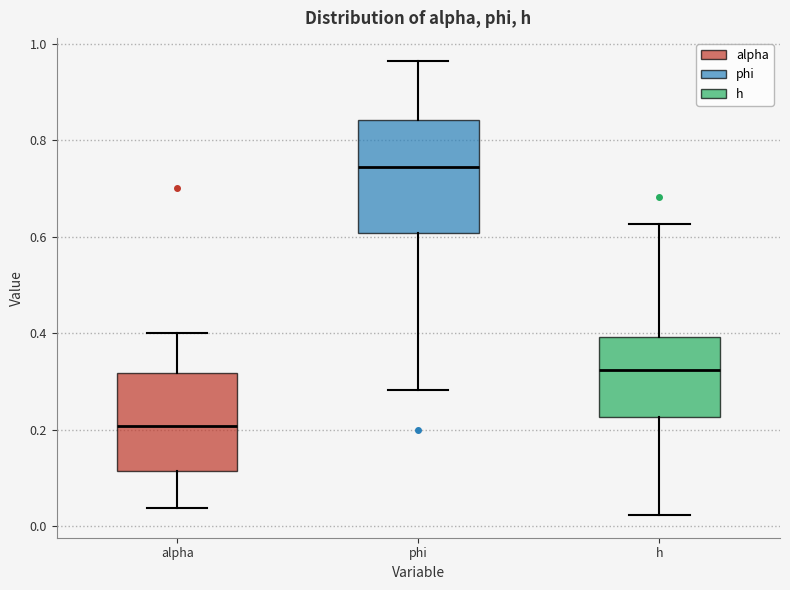

Reading left to right, read every box against the y-axis: the position of its median line, the range the box covers, and the ends of its whiskers. The values are not printed on the chart, so give them approximately, as read against the axis.

alpha: median 0.20, box 0.12 to 0.32, whiskers 0.04 to 0.40
phi: median 0.74, box 0.60 to 0.84, whiskers 0.28 to 0.96
h: median 0.32, box 0.22 to 0.40, whiskers 0.02 to 0.62